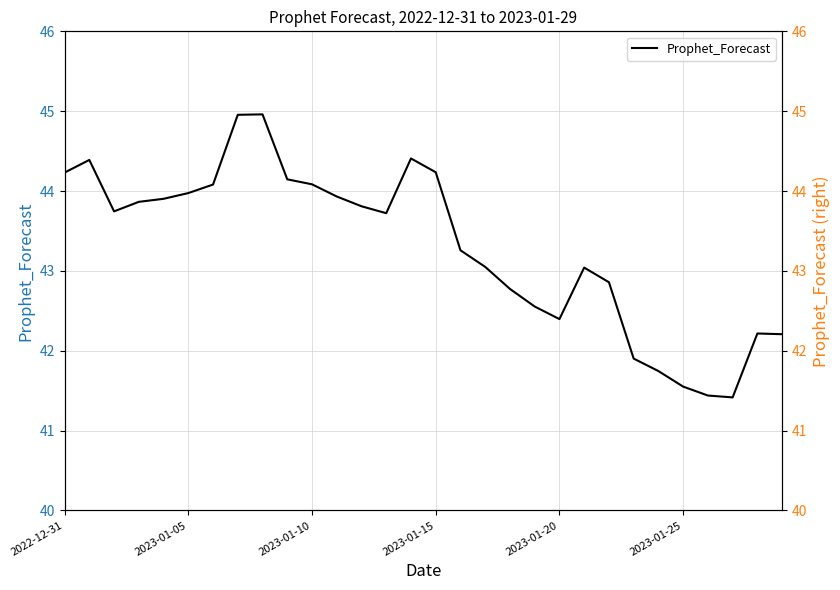

Which category has the highest value across all series?

8